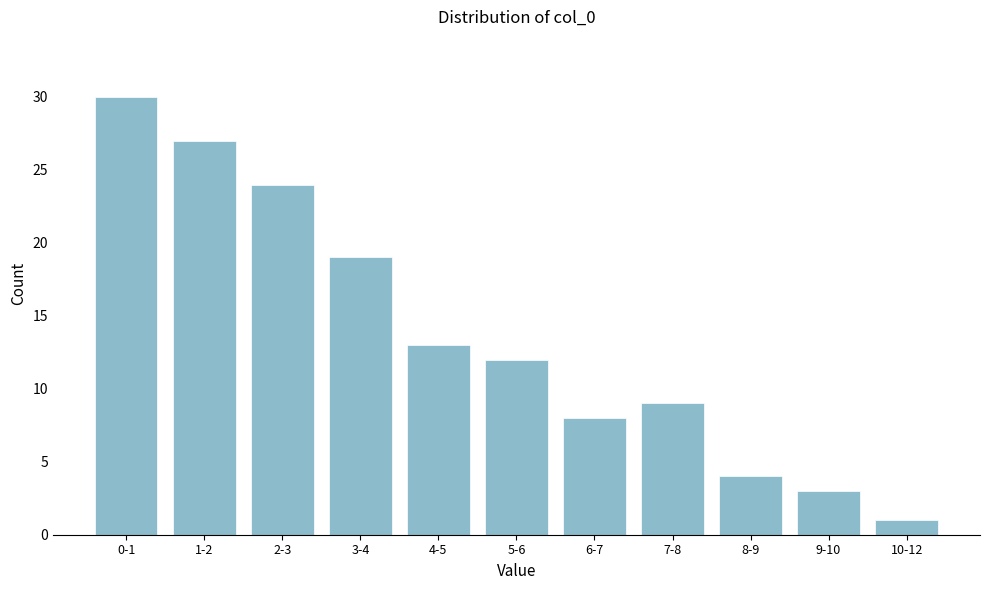

Reading left to right, transcribe all the data shown in this chart.

0-1=30	1-2=27	2-3=24	3-4=19	4-5=13	5-6=12	6-7=8	7-8=9	8-9=4	9-10=3	10-12=1